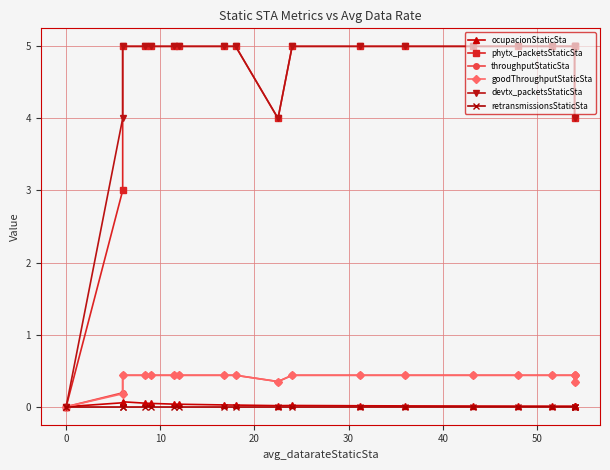

True or false: throughputStaticSta and phytx_packetsStaticSta intersect in this chart.

False